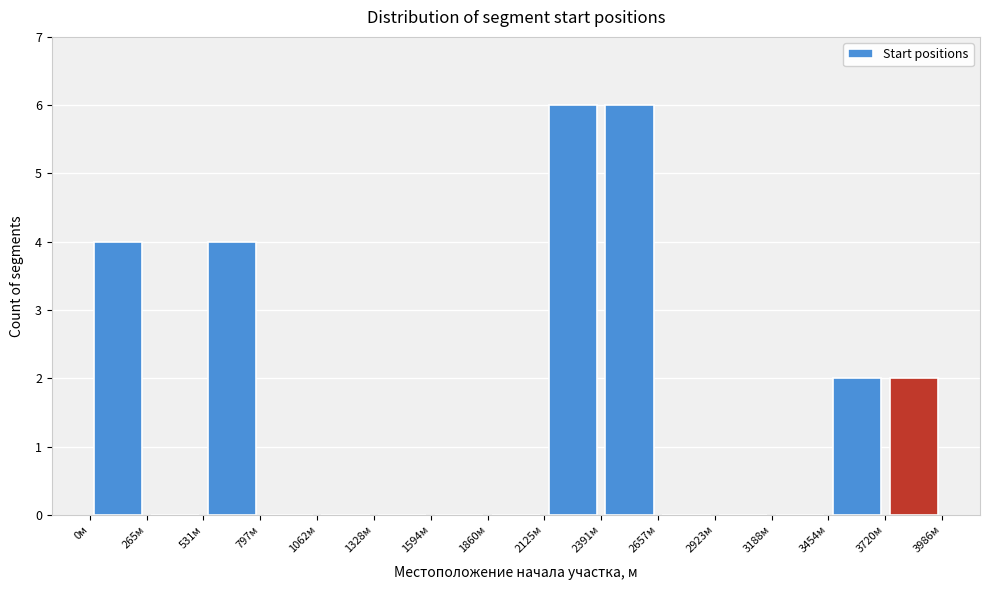

Reading left to right, transcribe this chart: for each bar, give the range it covers on the x-axis and its height. Neither the bar edges nor the heights are printed on the chart, so give them approximately, as read against the axes.

0 to 250: 4
250 to 550: 0
550 to 800: 4
800 to 1050: 0
1050 to 1350: 0
1350 to 1600: 0
1600 to 1850: 0
1850 to 2150: 0
2150 to 2400: 6
2400 to 2650: 6
2650 to 2900: 0
2900 to 3200: 0
3200 to 3450: 0
3450 to 3700: 2
3700 to 4000: 2